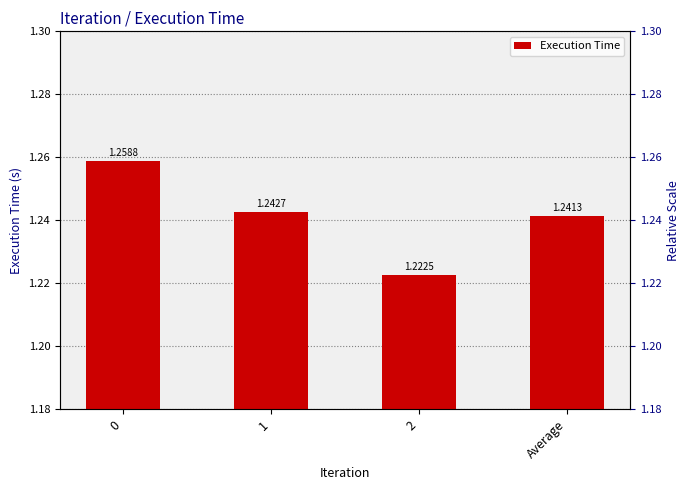

What is the minimum value shown in the chart?

1.2